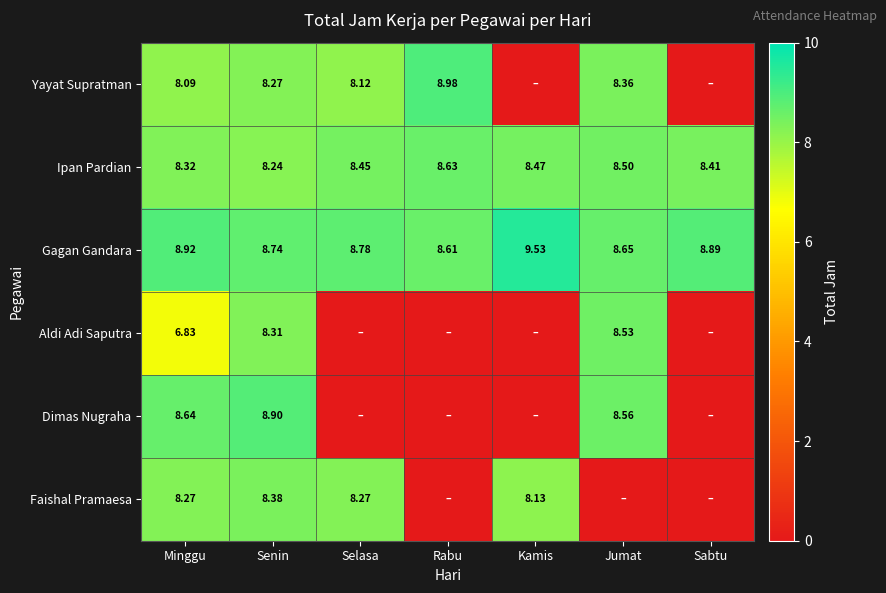

List the labels in order of Gagan Gandara value, smallest first.

Rabu, Jumat, Senin, Selasa, Sabtu, Minggu, Kamis